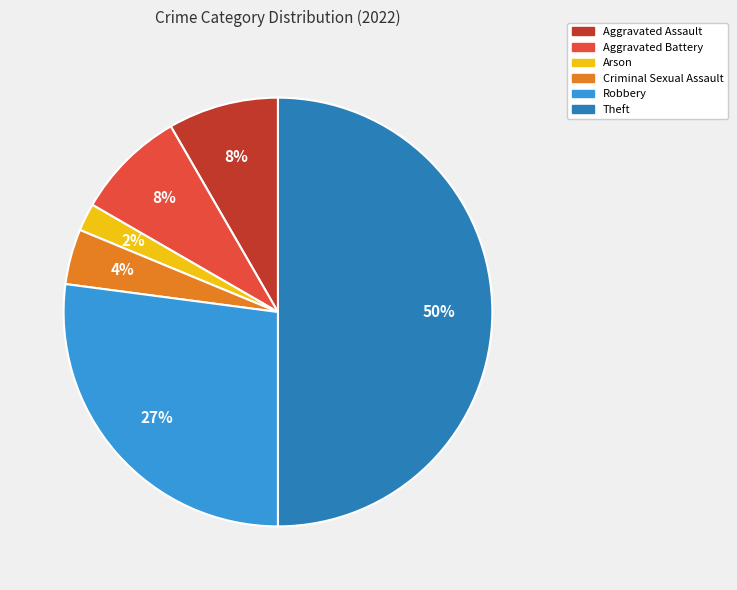

Is the sum of Arson and Criminal Sexual Assault greater than half?

No